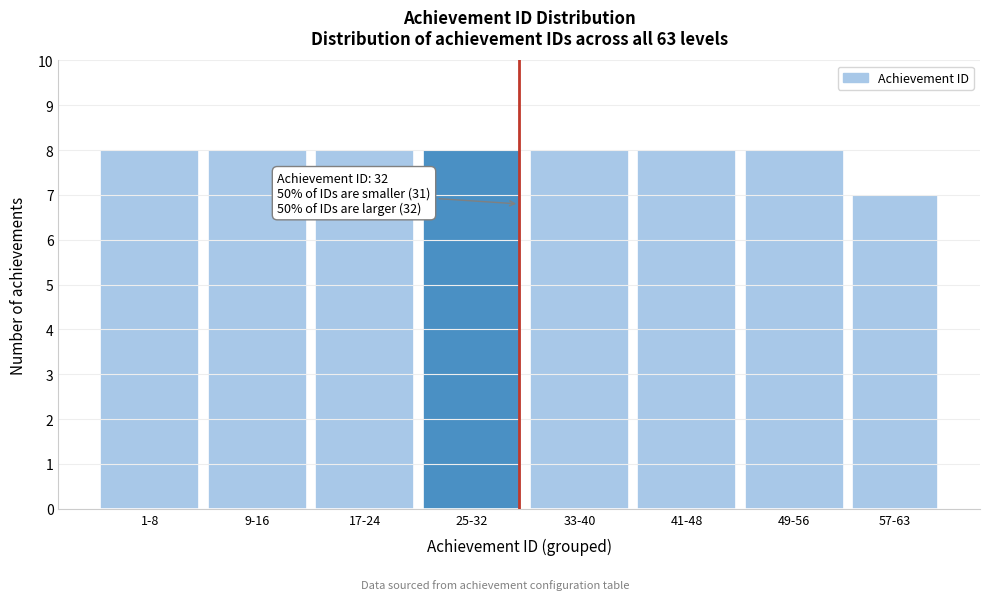

Reading left to right, list all the values displayed in this chart.

1-8=8	9-16=8	17-24=8	25-32=8	33-40=8	41-48=8	49-56=8	57-63=7